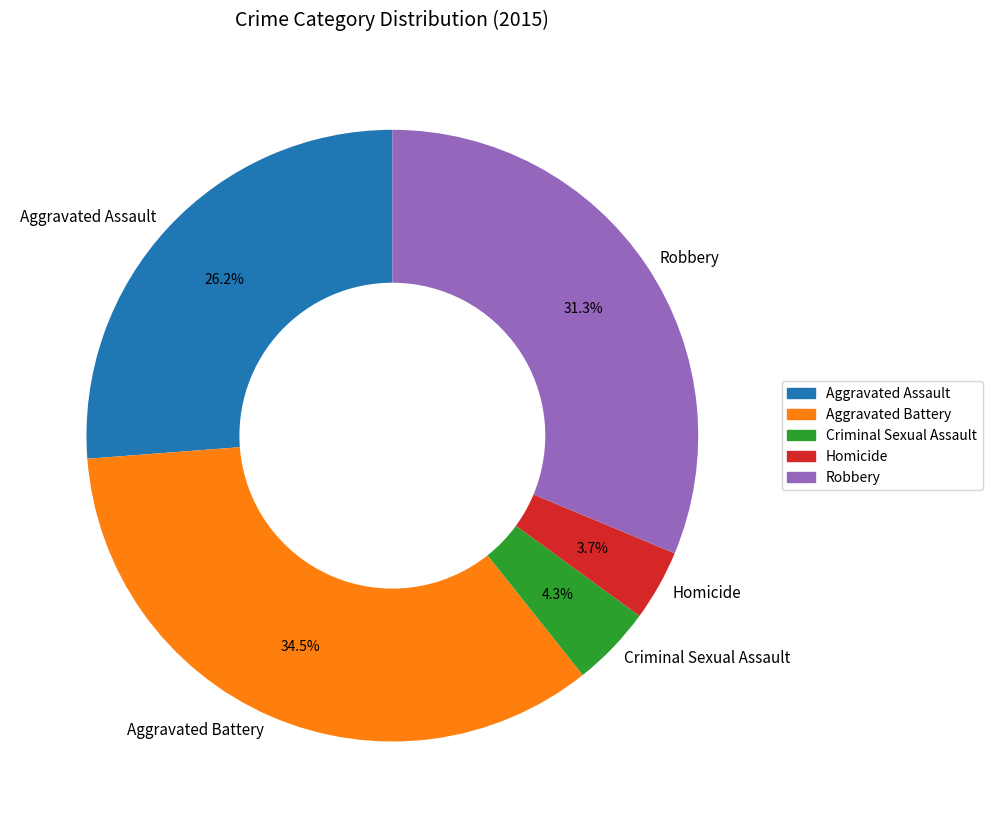

Which category has the biggest portion of the pie?

Aggravated Battery